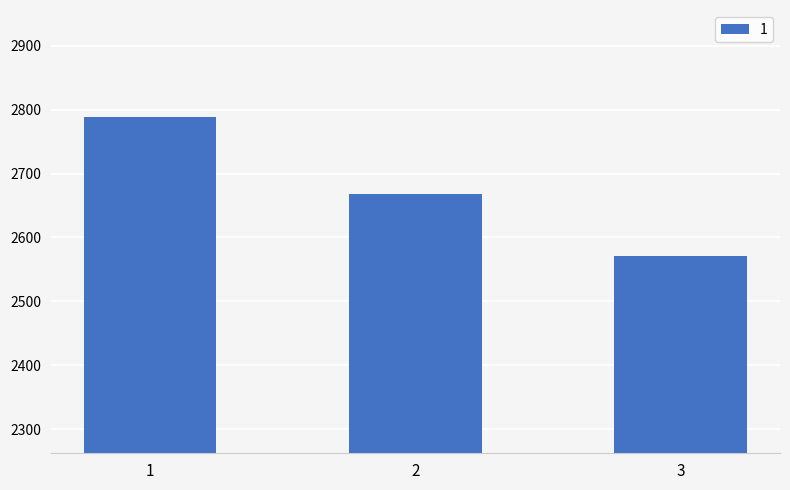

Count the number of categories in the chart.

3